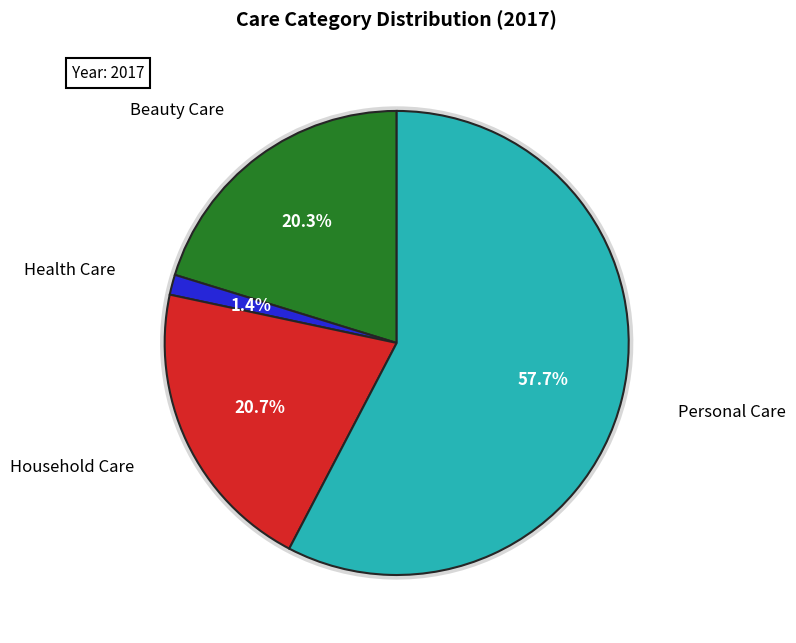

To the nearest percent, what is the combined percentage of Health Care and Household Care?

22%